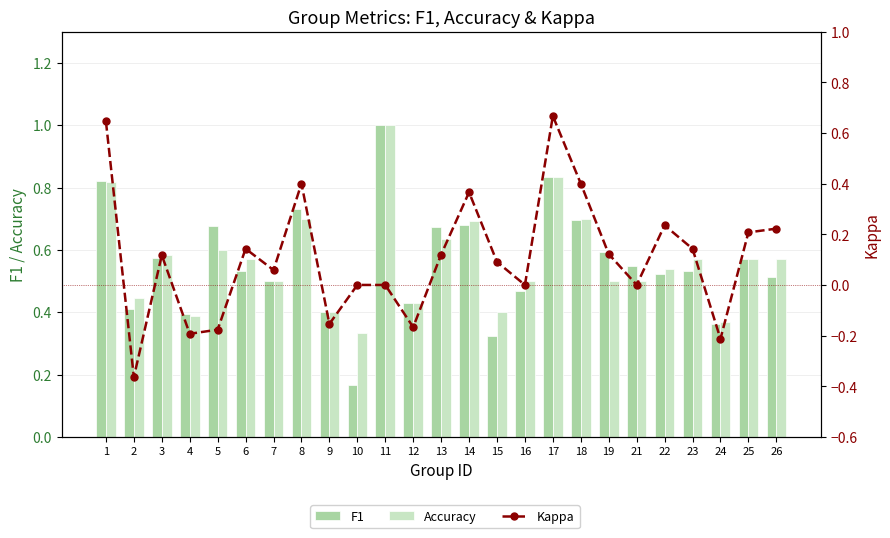

Reading right to left, what are all the values shown in this chart?

F1: 26=0.5	25=0.6	24=0.4	23=0.5	22=0.5	21=0.5	19=0.6	18=0.7	17=0.8	16=0.5	15=0.3	14=0.7	13=0.7	12=0.4	11=1.0	10=0.2	9=0.4	8=0.7	7=0.5	6=0.5	5=0.7	4=0.4	3=0.6	2=0.4	1=0.8
Accuracy: 26=0.6	25=0.6	24=0.4	23=0.6	22=0.5	21=0.5	19=0.5	18=0.7	17=0.8	16=0.5	15=0.4	14=0.7	13=0.6	12=0.4	11=1.0	10=0.3	9=0.4	8=0.7	7=0.5	6=0.6	5=0.6	4=0.4	3=0.6	2=0.4	1=0.8
Kappa: 26=0.2	25=0.2	24=-0.2	23=0.1	22=0.2	21=0.0	19=0.1	18=0.4	17=0.7	16=0.0	15=0.1	14=0.4	13=0.1	12=-0.2	11=0.0	10=0.0	9=-0.2	8=0.4	7=0.1	6=0.1	5=-0.2	4=-0.2	3=0.1	2=-0.4	1=0.6